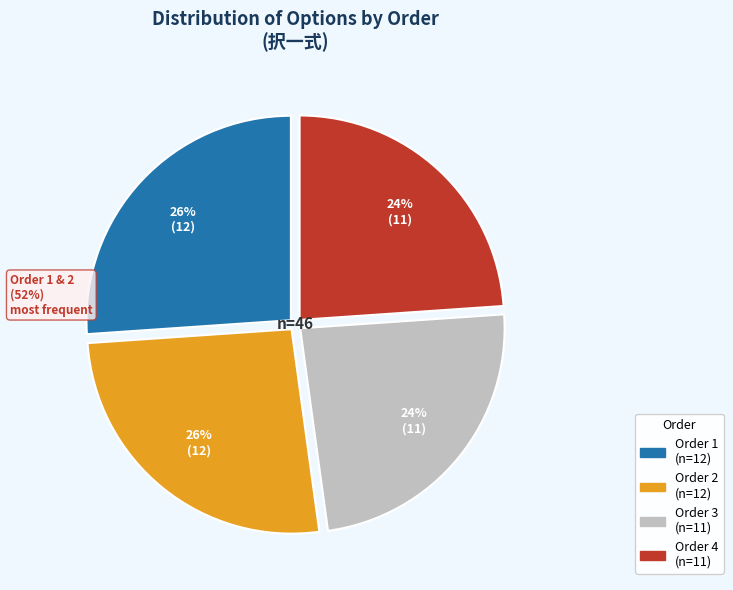

Is there a majority slice in this chart?

No